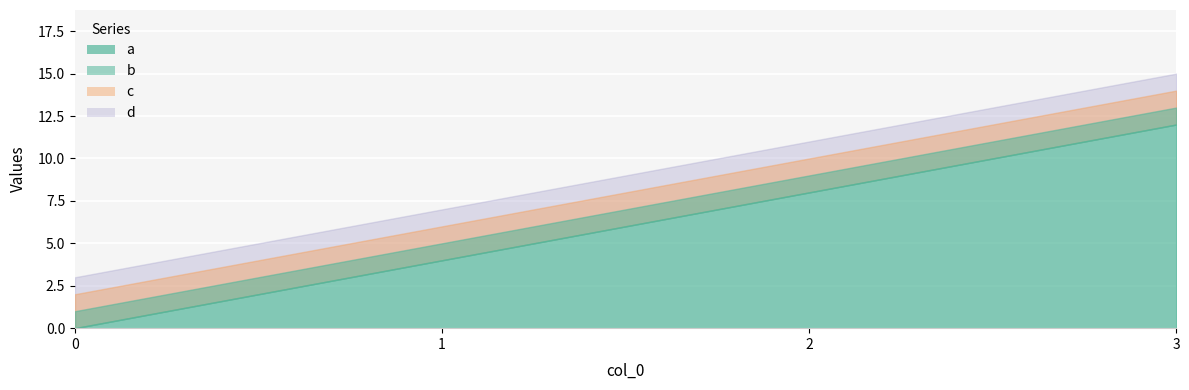

True or false: b and a cross at least once.

False